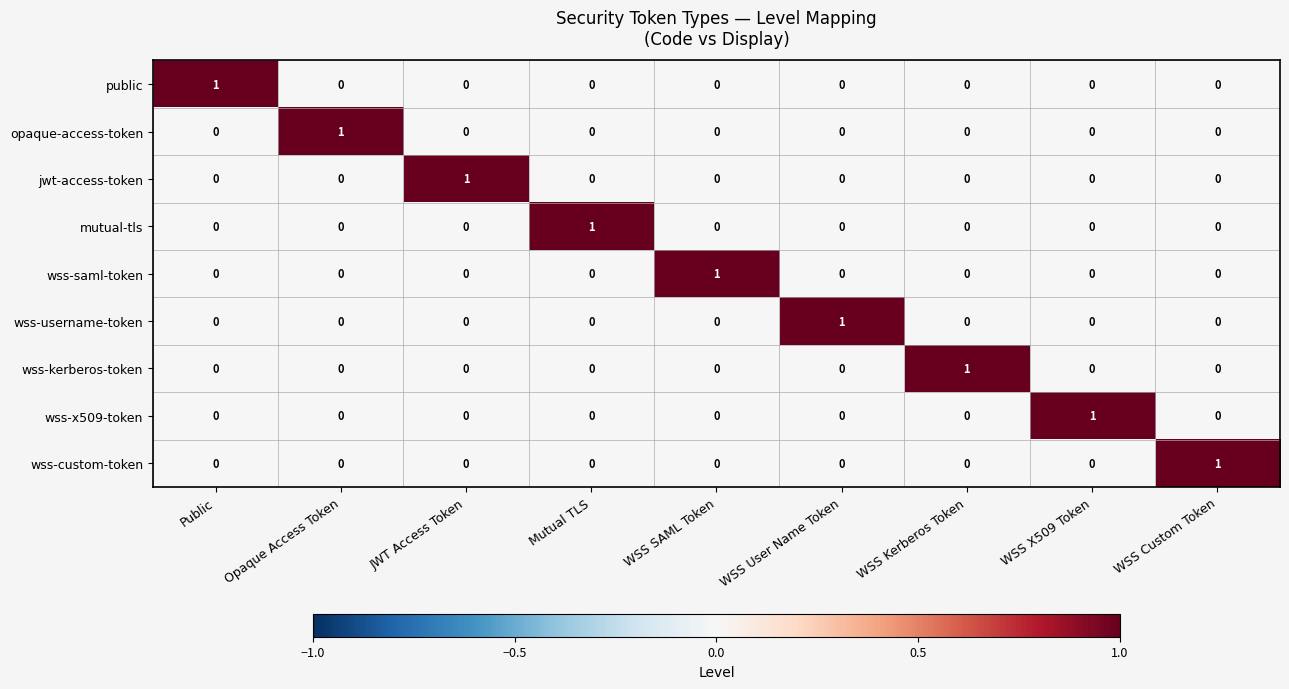

Count the opaque-access-token values in the range 0 to 1.

9